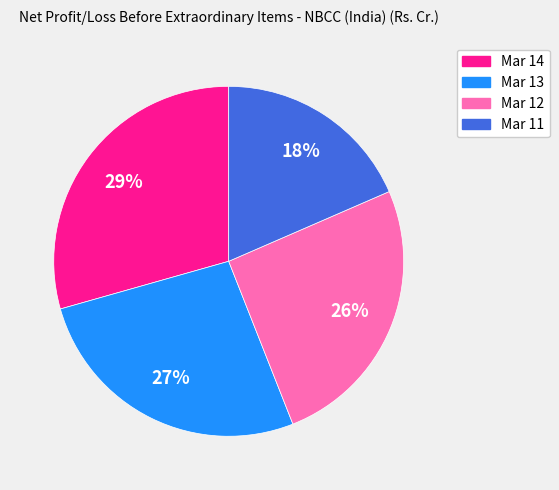

Is the sum of Mar 13 and Mar 11 greater than half?

No